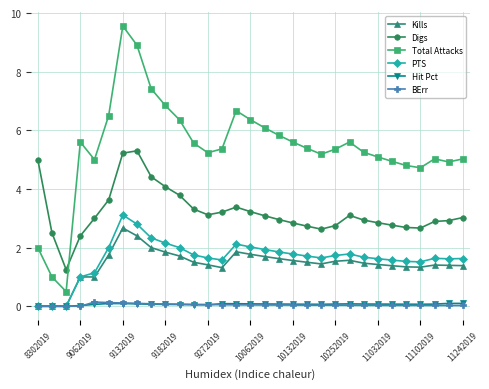

What is the value of the Digs point at the 10th from the left?

4.1